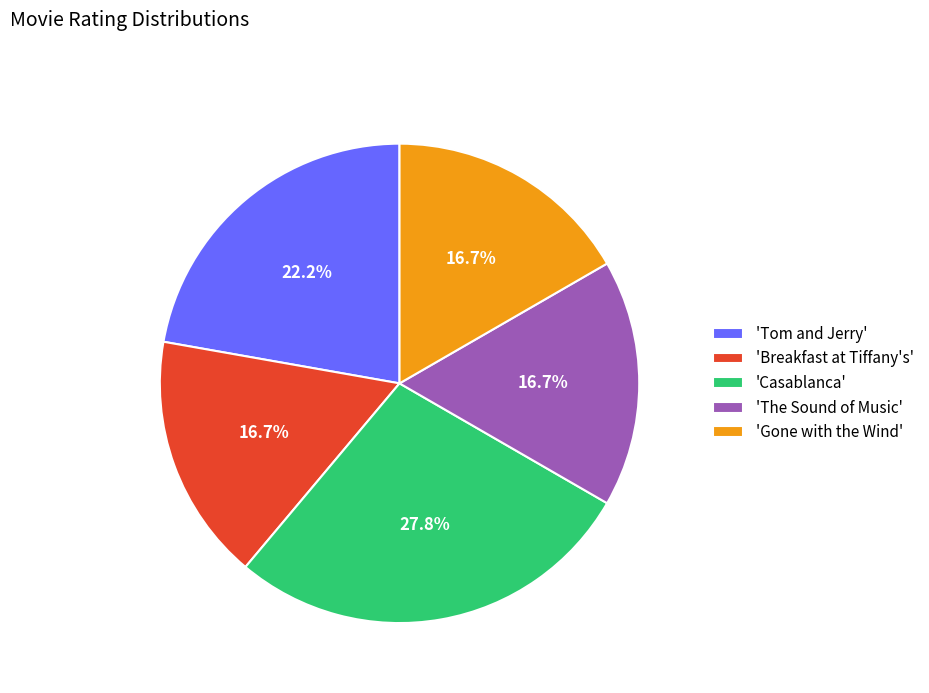

What is the largest slice in the pie chart?

'Casablanca'